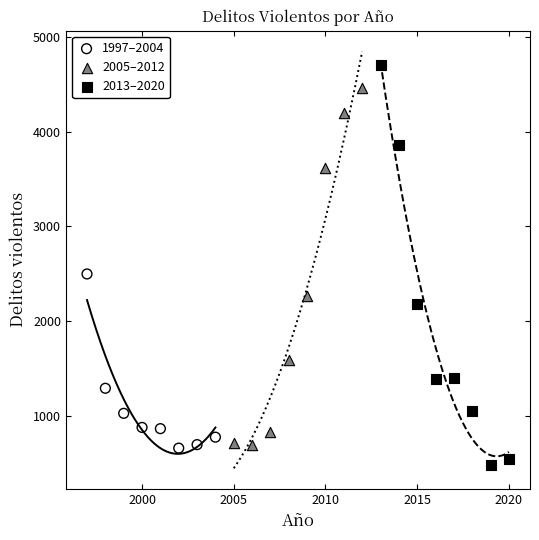

Which series contains the highest Y value?

2013–2020